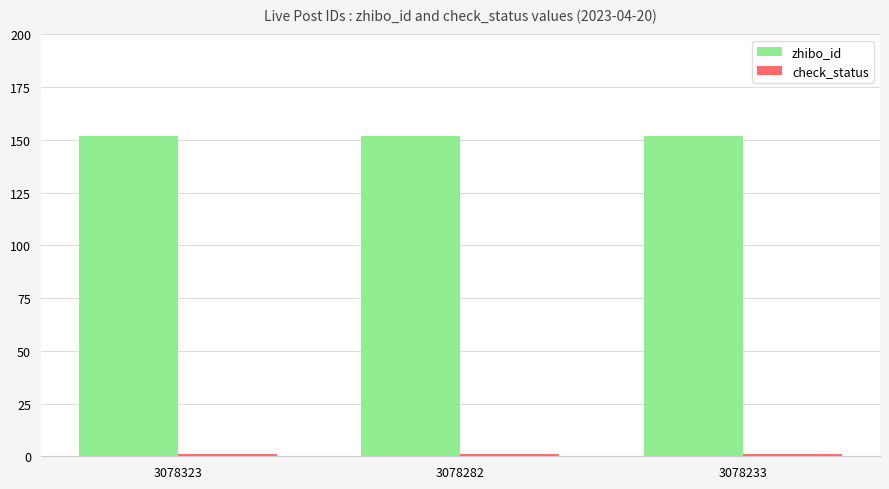

The value of zhibo_id at 3078282 is 56. True or false?

False